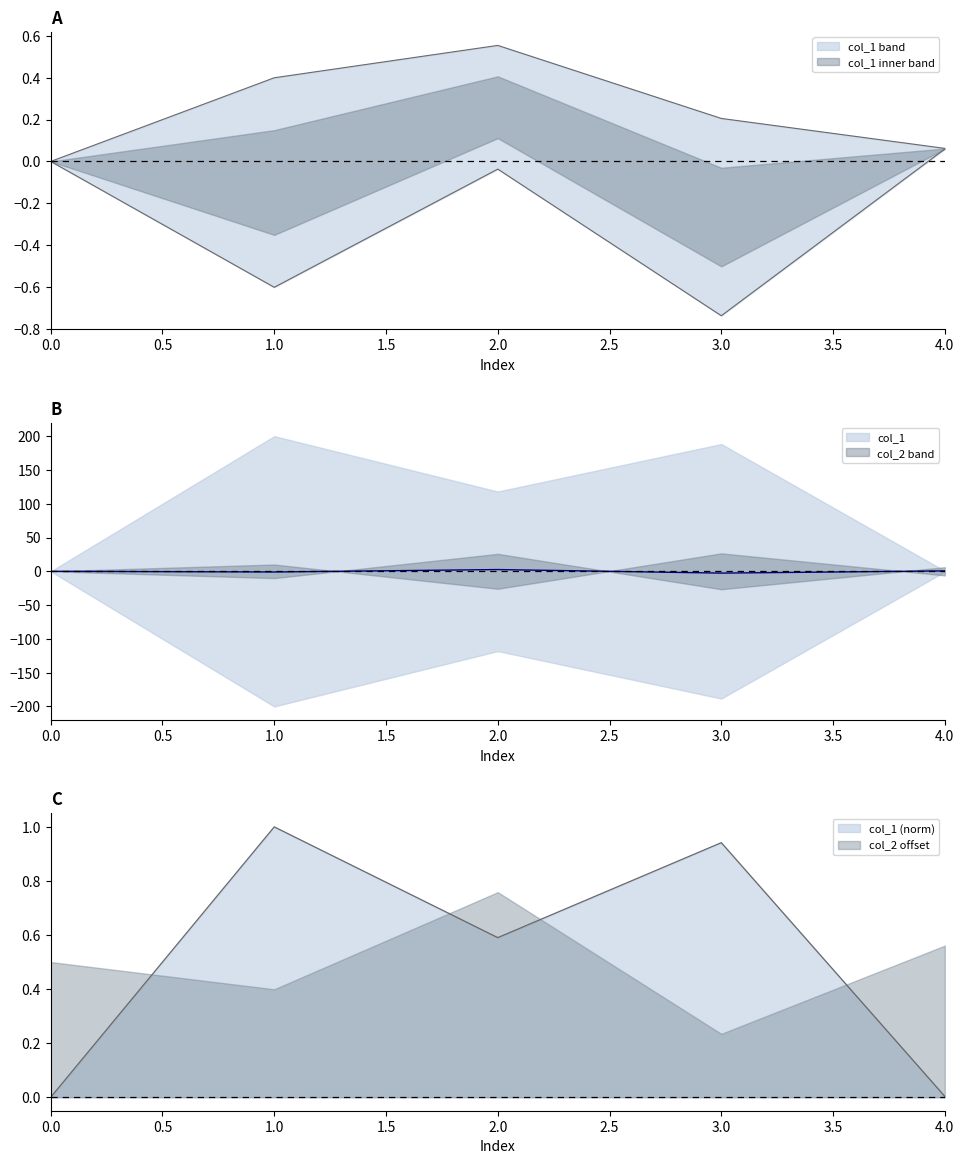

True or false: col_1 and col_2 intersect in this chart.

True